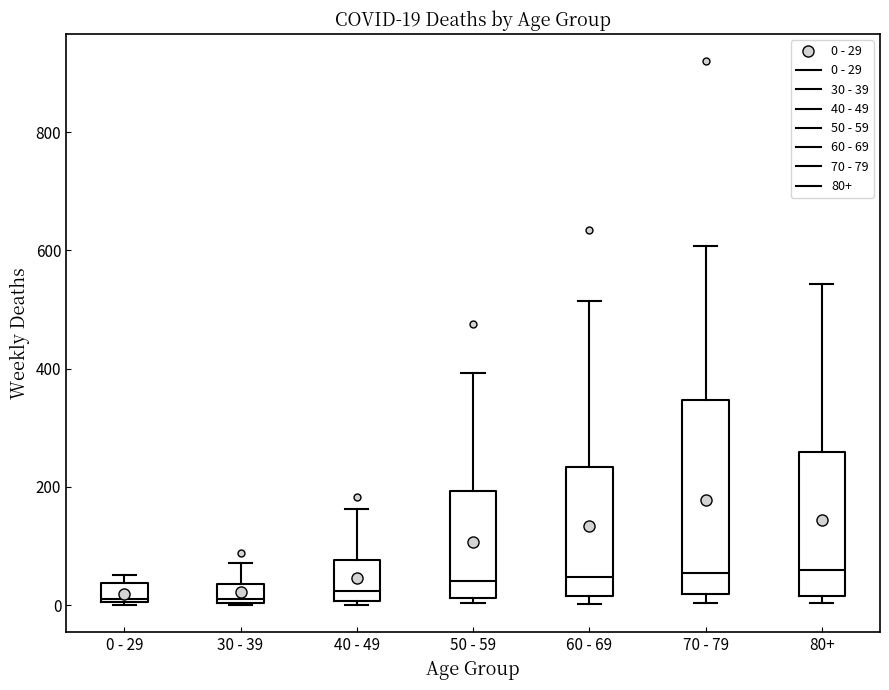

Comparing the boxes themselves (not the whiskers), which one is the tallest?

70 - 79